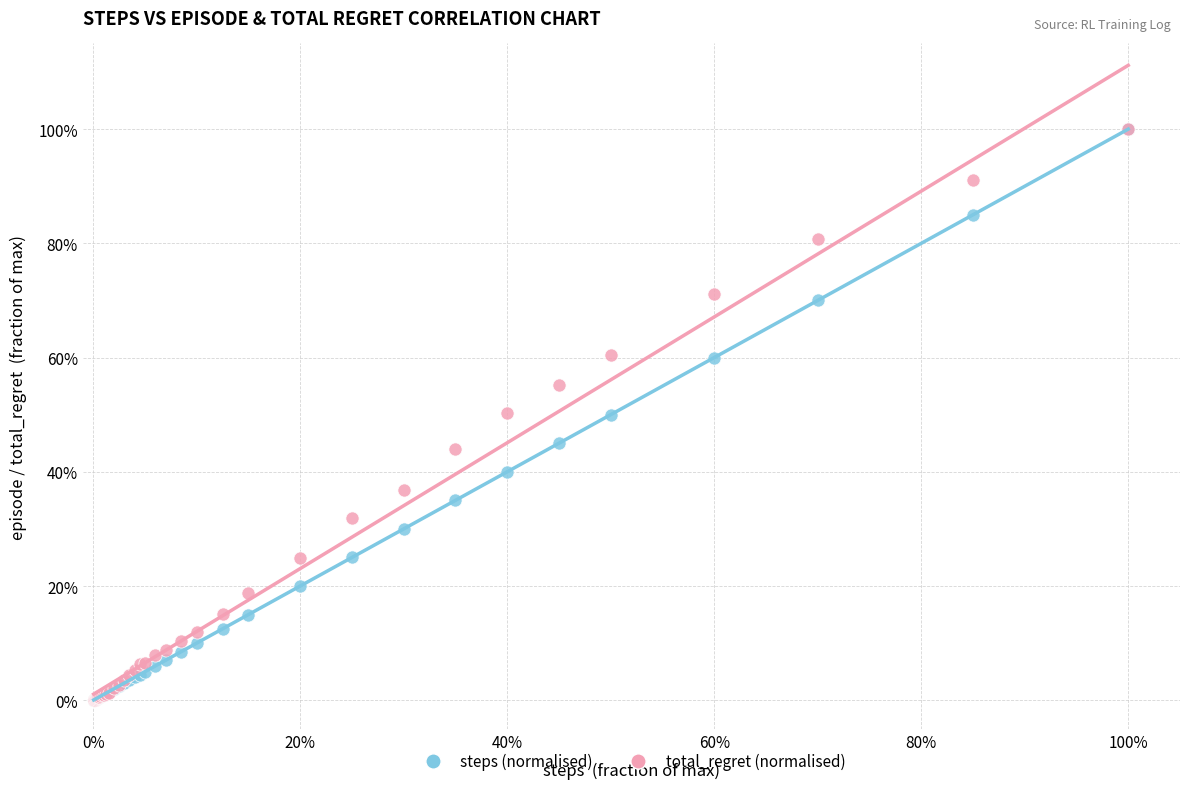

What are all the series names shown in the legend?

steps (normalised), total_regret (normalised)